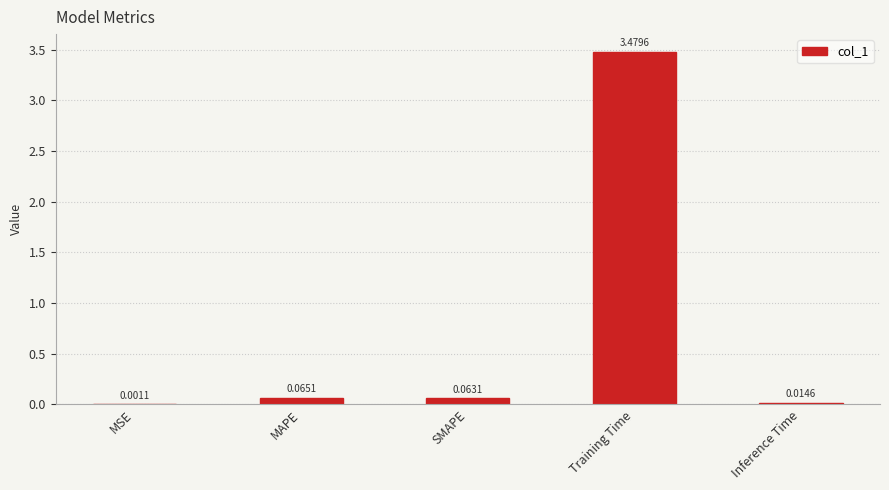

Between Inference Time and MSE, which is larger?

Inference Time